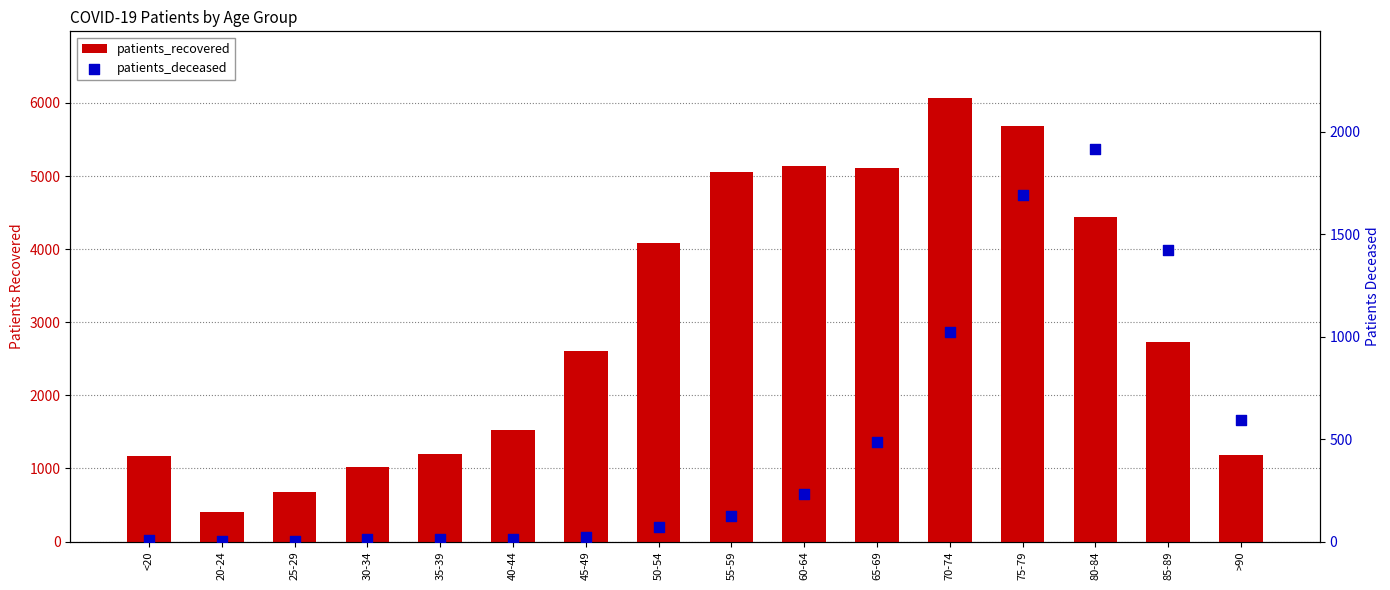

Which series has the largest total across all categories?

patients_recovered